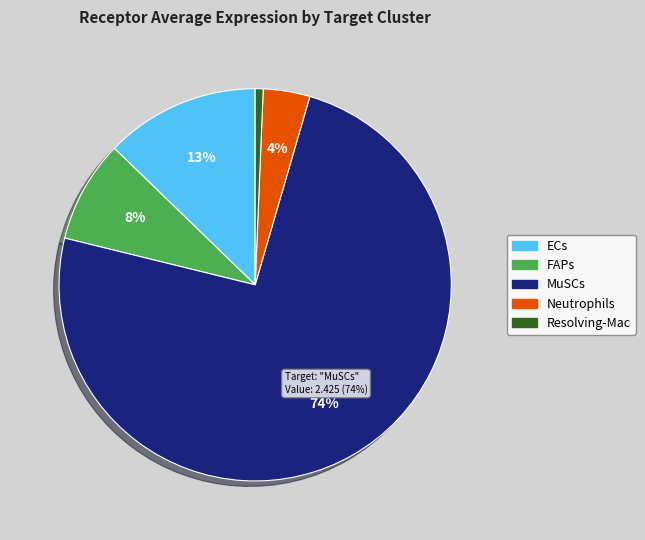

Is the sum of Resolving-Mac and ECs greater than half?

No